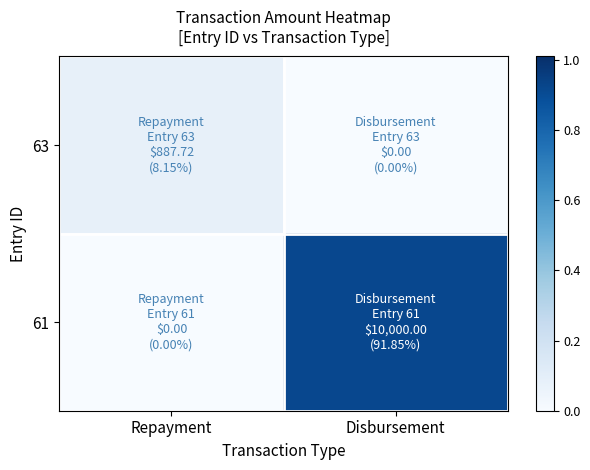

How many categories are shown in the chart?

2